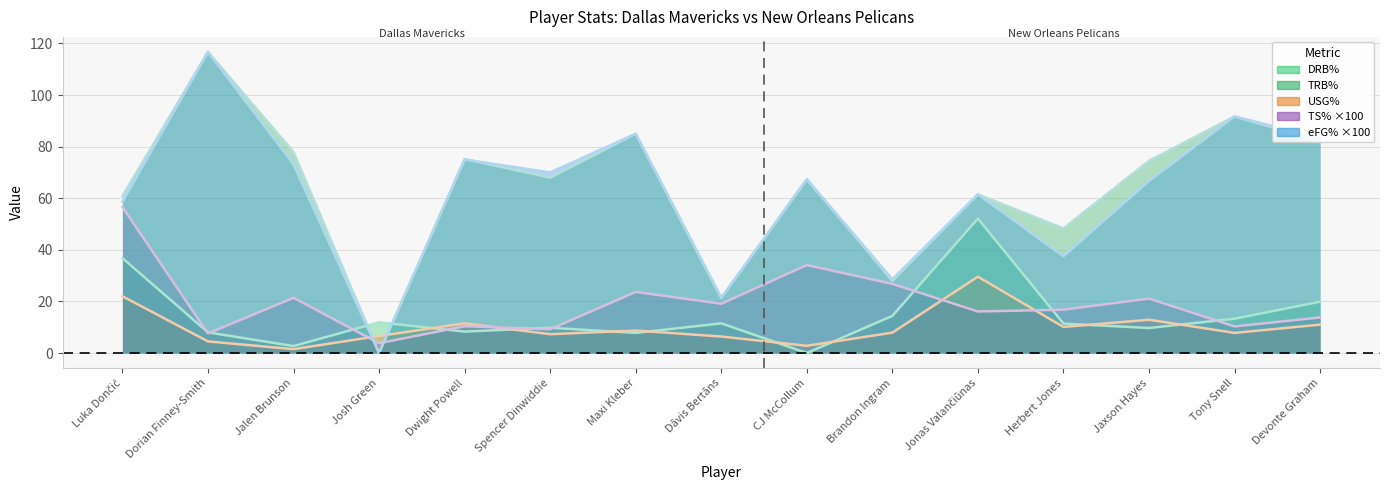

How many values in the eFG% series are below 67?

7